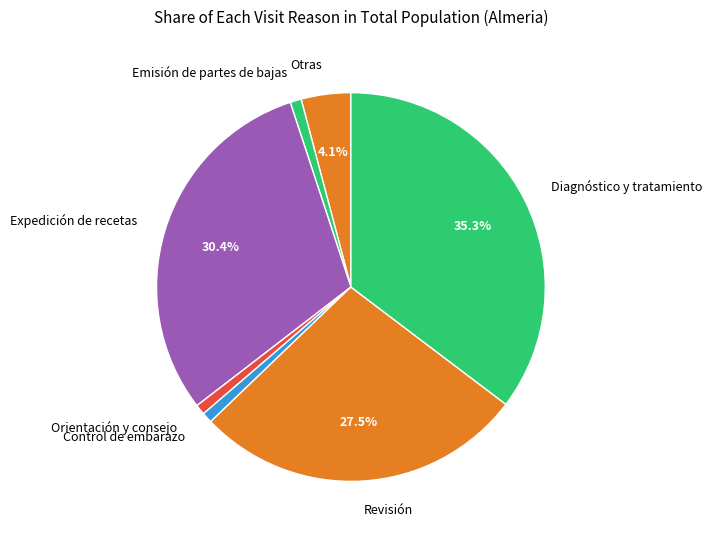

True or false: Emisión de partes de bajas accounts for 11% of the total.

False